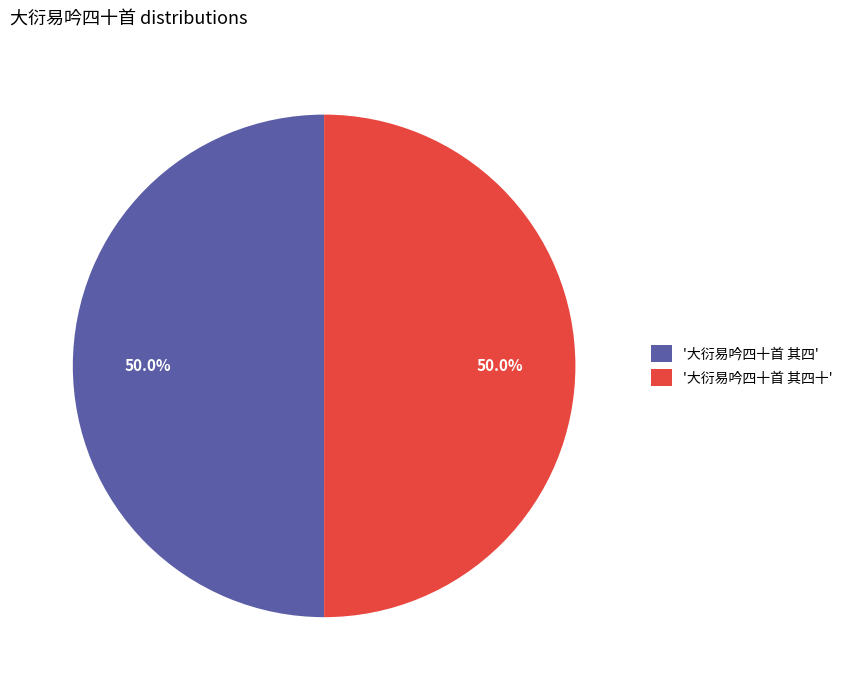

What is the ratio of the value at '大衍易吟四十首 其四' to the value at '大衍易吟四十首 其四十'?

1.0